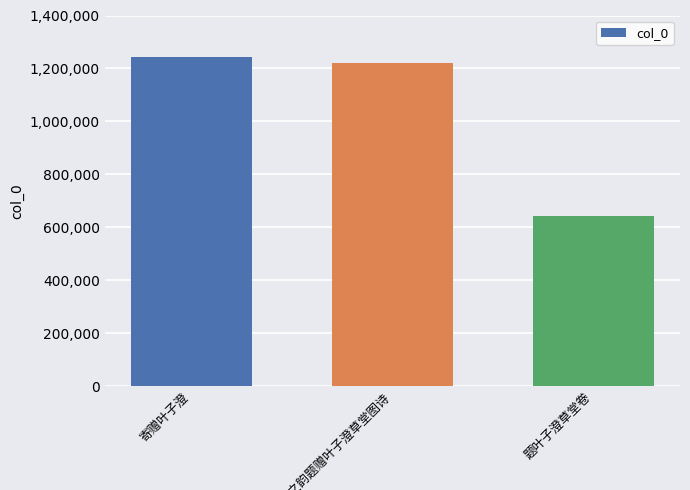

What is the value of the 3rd bar from the left?

641809